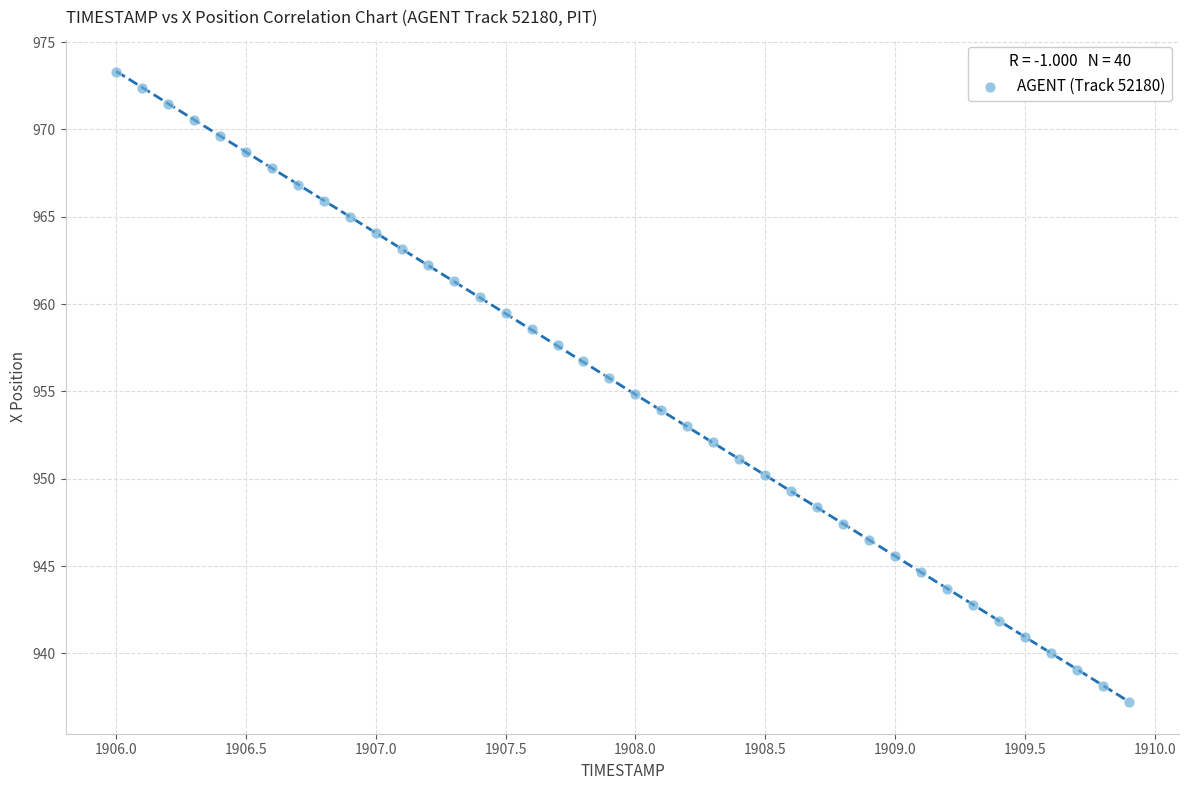

What is the range of X values (max minus min)?

3.9